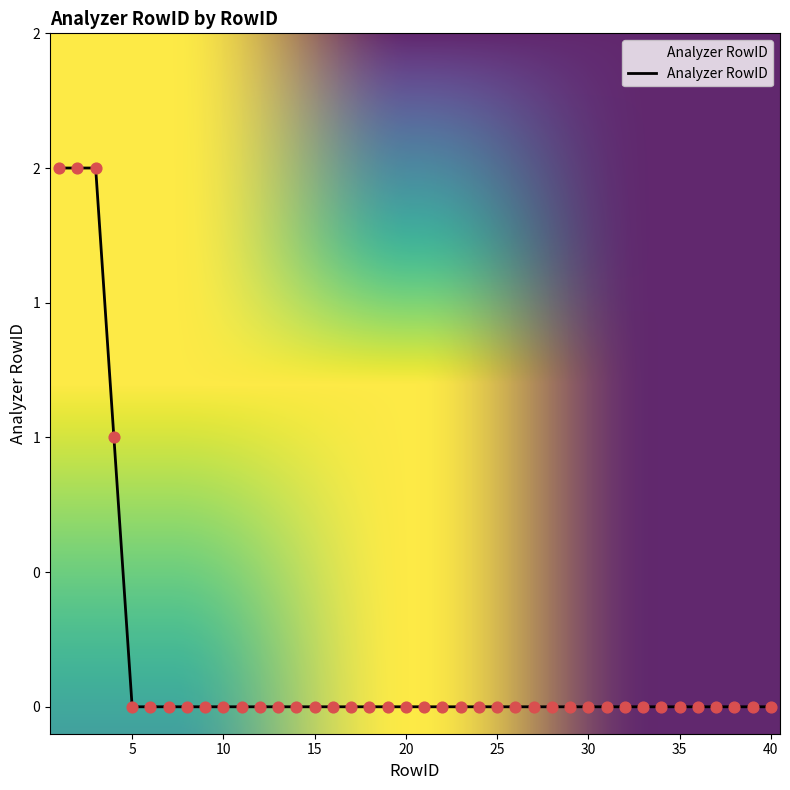

Does the chart have visible grid lines?

No